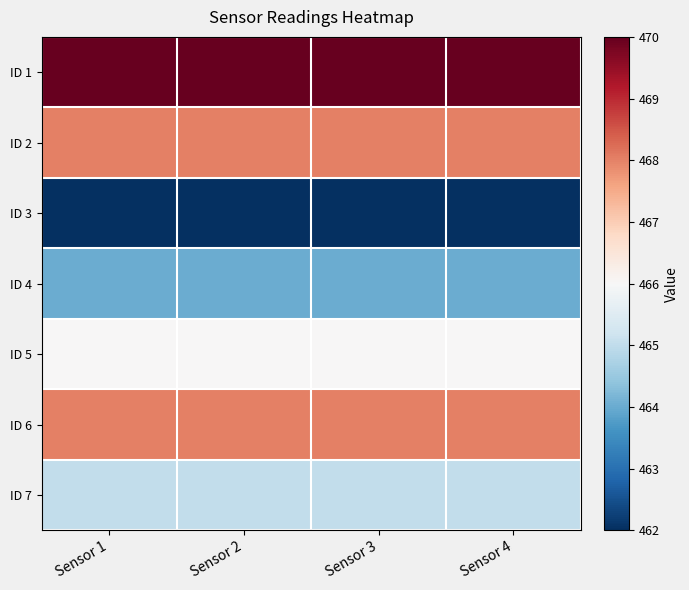

Reading left to right, list all the values displayed in this chart.

ID 1: Sensor 1=470	Sensor 2=470	Sensor 3=470	Sensor 4=470
ID 2: Sensor 1=468	Sensor 2=468	Sensor 3=468	Sensor 4=468
ID 3: Sensor 1=462	Sensor 2=462	Sensor 3=462	Sensor 4=462
ID 4: Sensor 1=464	Sensor 2=464	Sensor 3=464	Sensor 4=464
ID 5: Sensor 1=466	Sensor 2=466	Sensor 3=466	Sensor 4=466
ID 6: Sensor 1=468	Sensor 2=468	Sensor 3=468	Sensor 4=468
ID 7: Sensor 1=465	Sensor 2=465	Sensor 3=465	Sensor 4=465